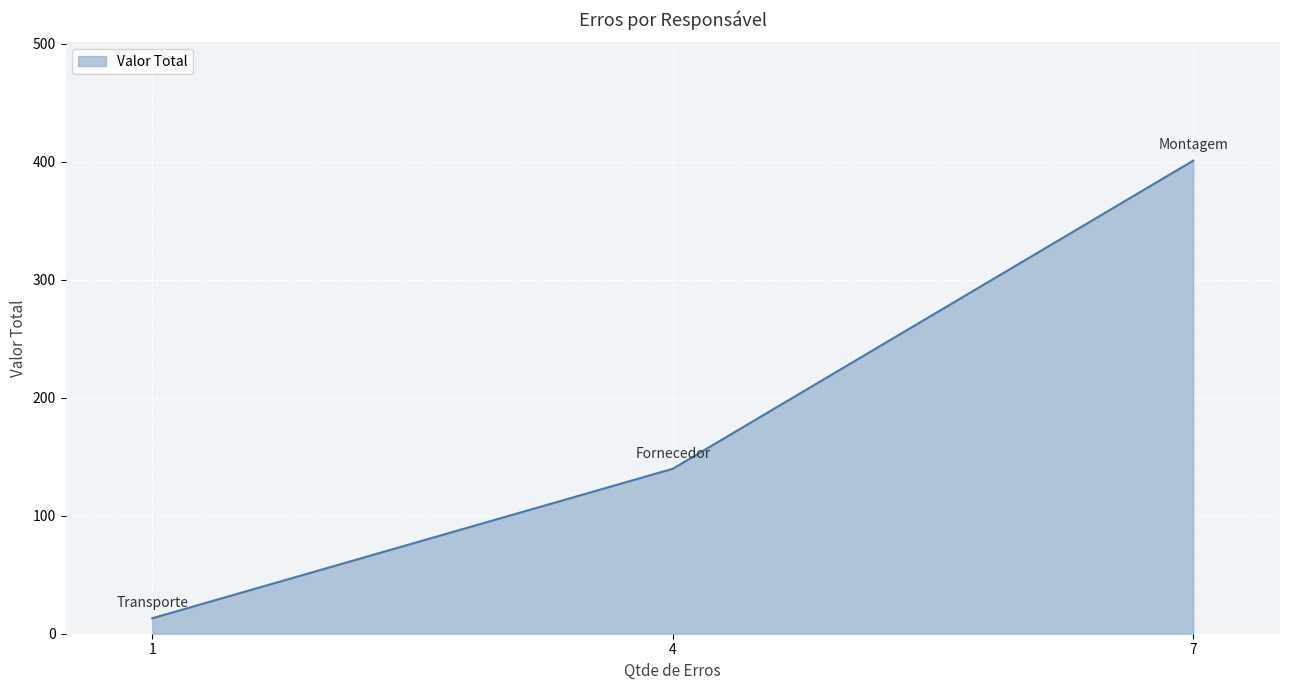

What is the approximate value at 4?

139.8